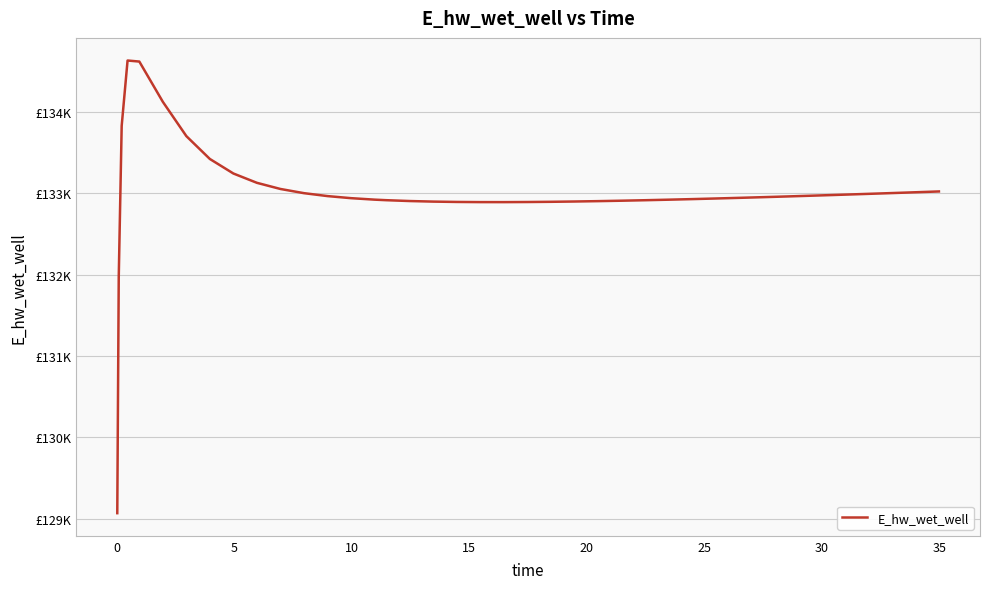

Does the chart have visible grid lines?

Yes